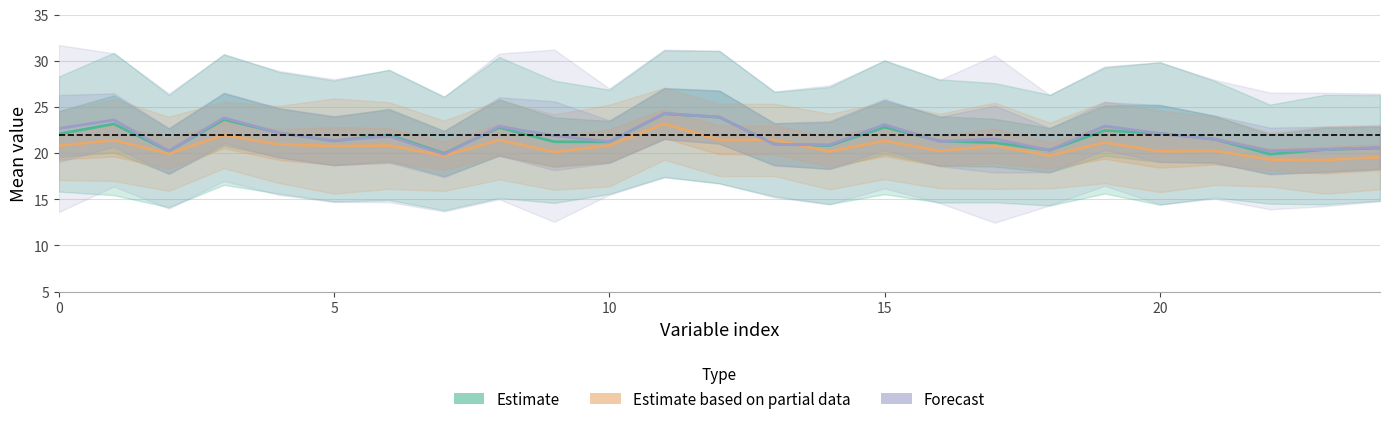

Does the chart have visible grid lines?

Yes